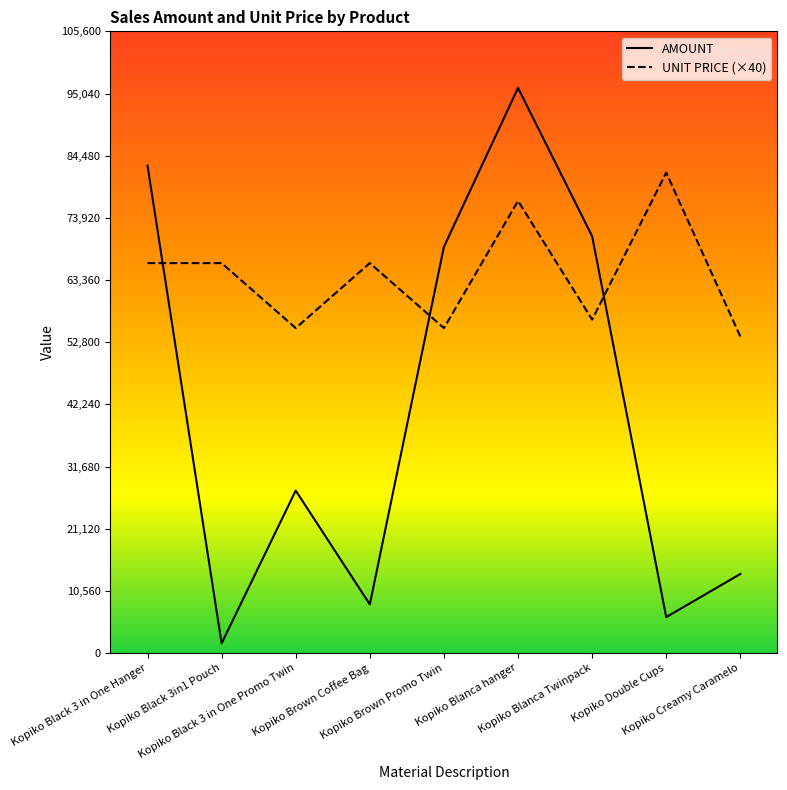

At which label does UNIT PRICE (×40) first exceed 66240?

Kopiko Blanca hanger